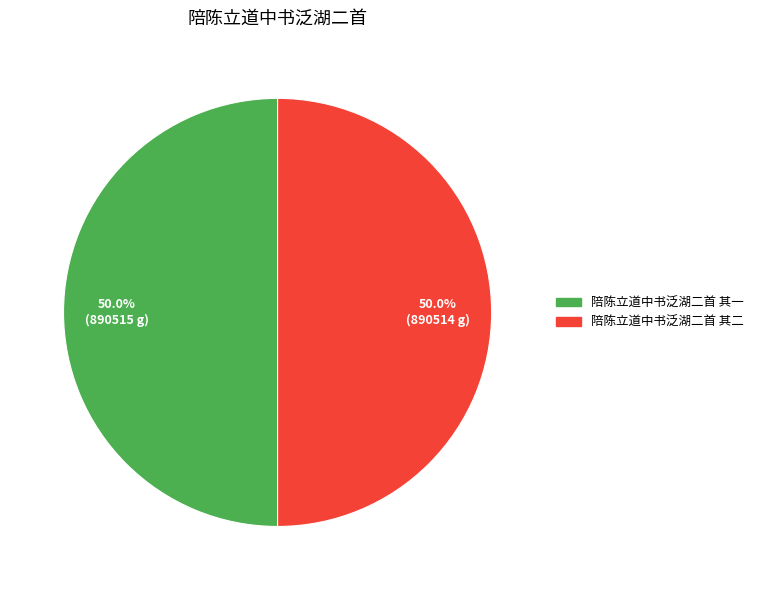

The 陪陈立道中书泛湖二首 其一 slice represents 55% of the pie. True or false?

False